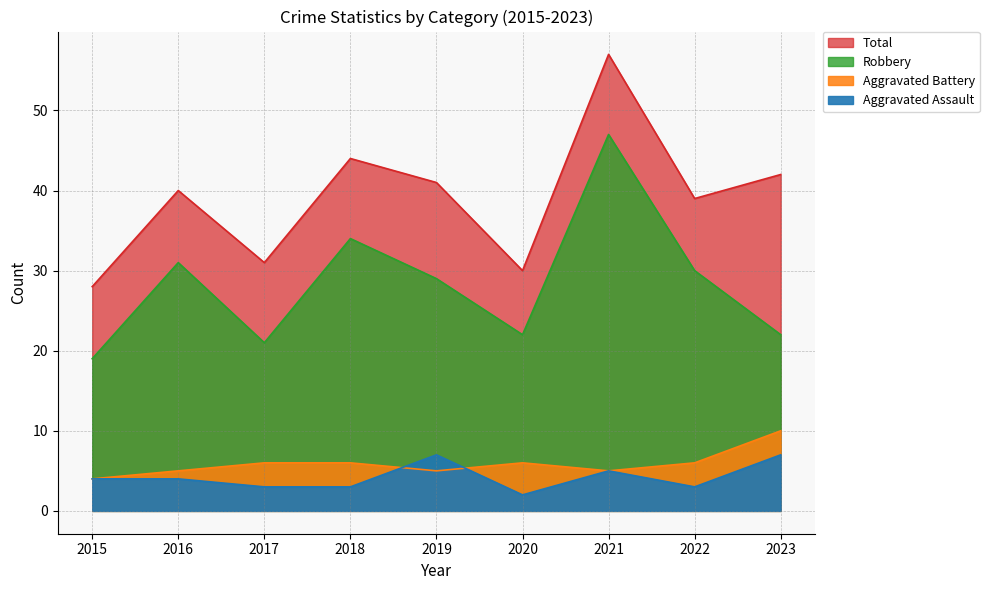

Where is Total nearest to the value 42?

2023